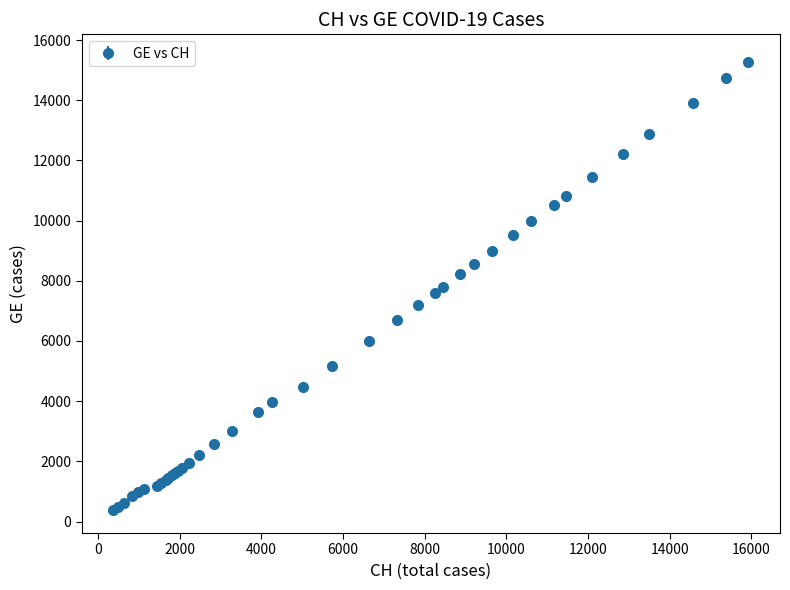

What is the minimum value shown in the chart?

375